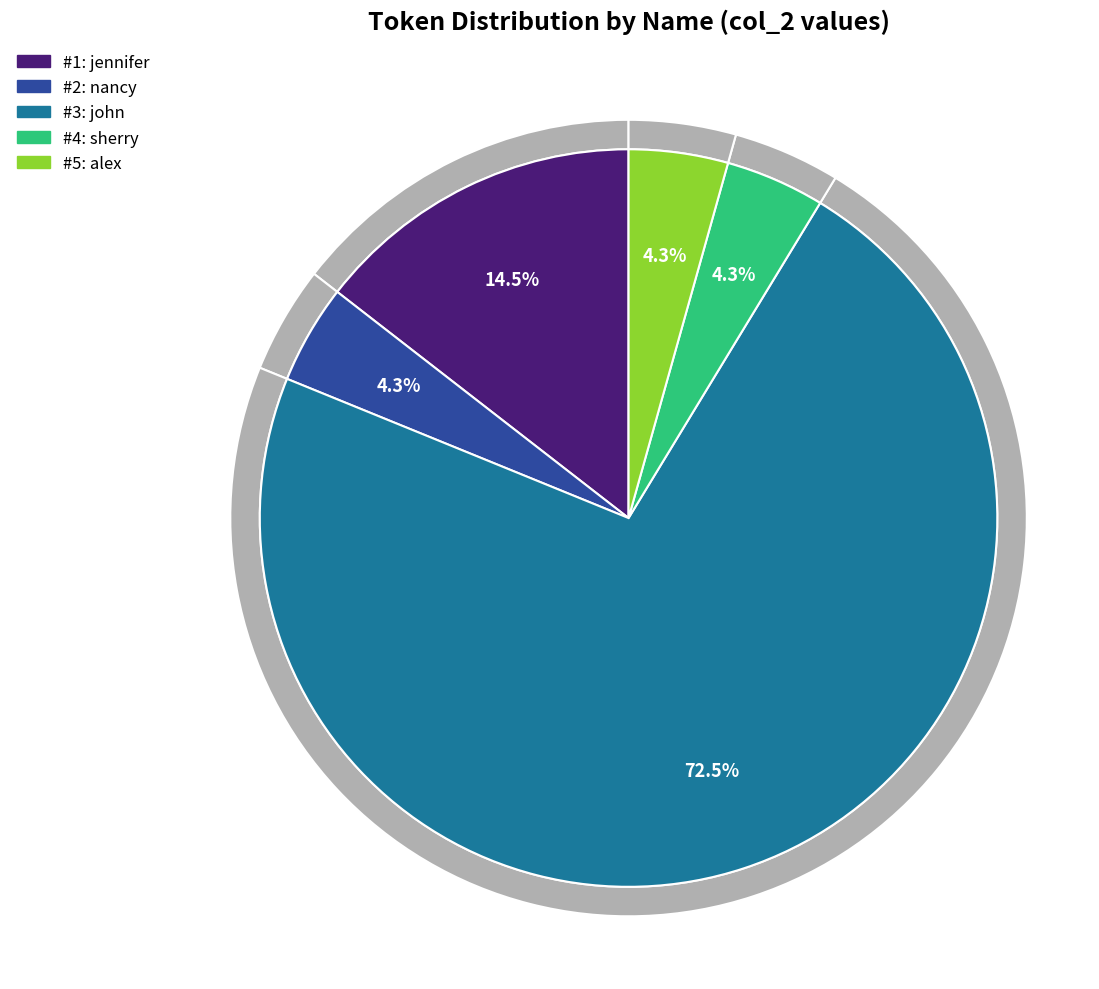

Which slice represents more than half of the pie?

john